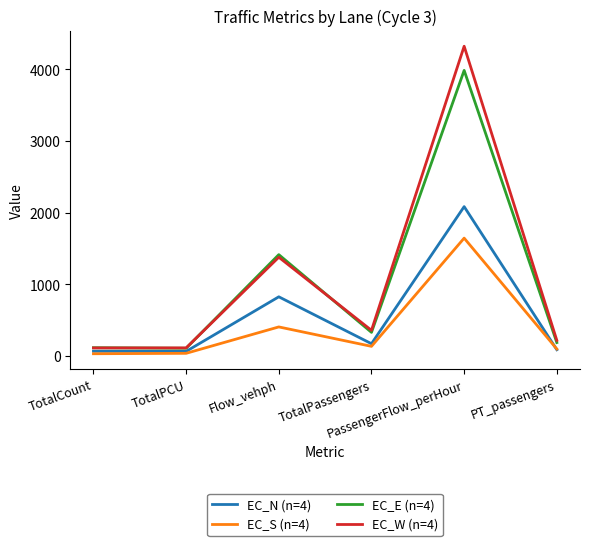

What is the maximum value for EC_W (n=4)?

4322.4